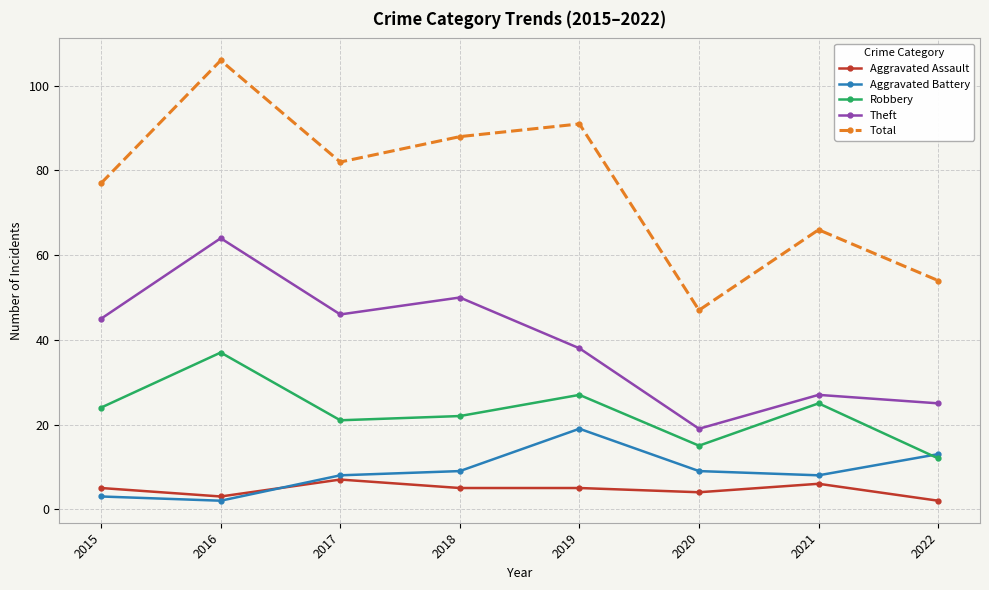

The Theft series shows 38 at 2022. True or false?

False